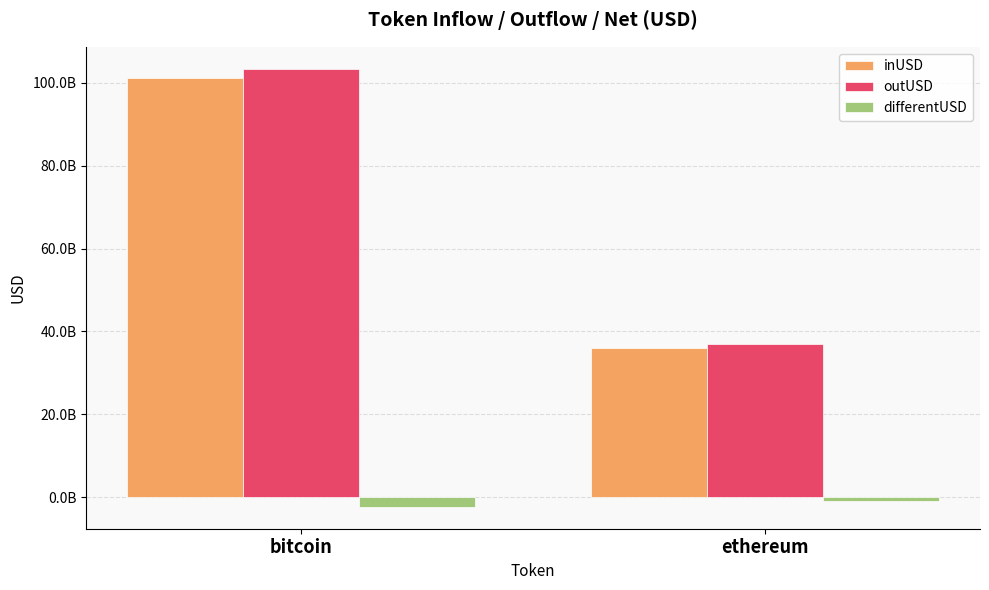

Is the value of inUSD at ethereum greater than the value of outUSD at bitcoin?

No